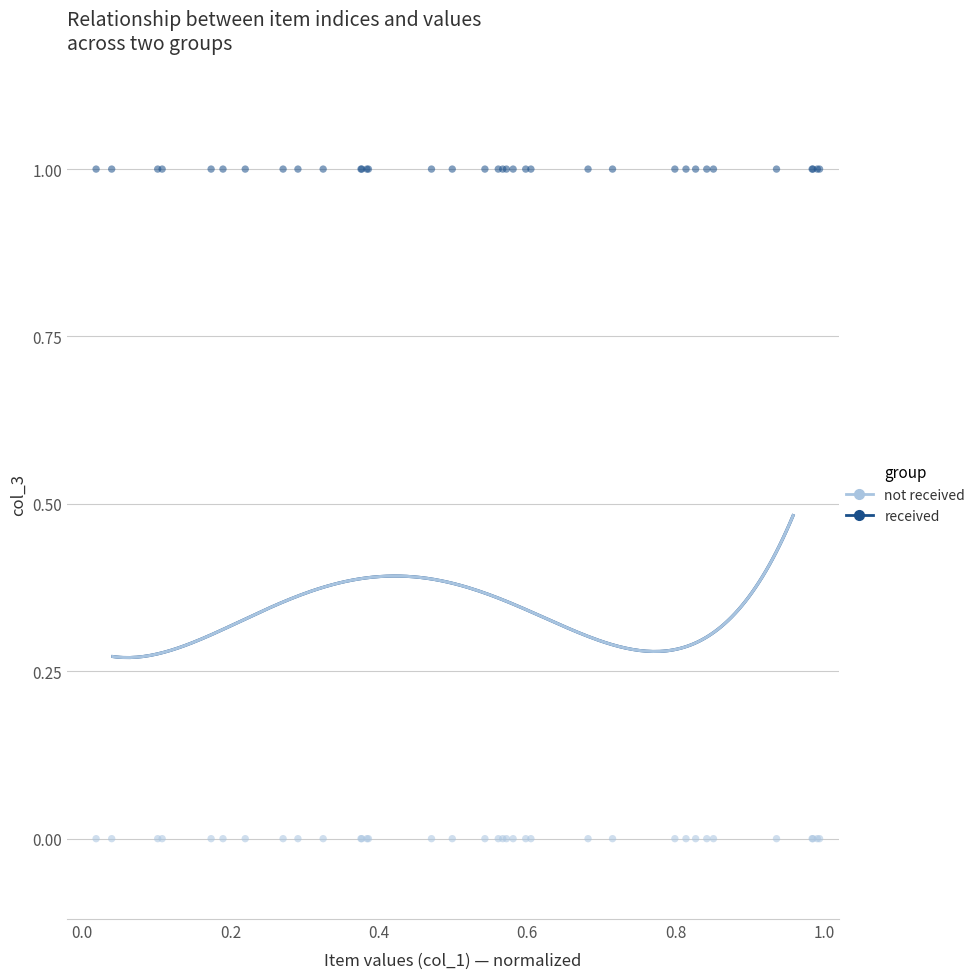

Which series contains the highest Y value?

received